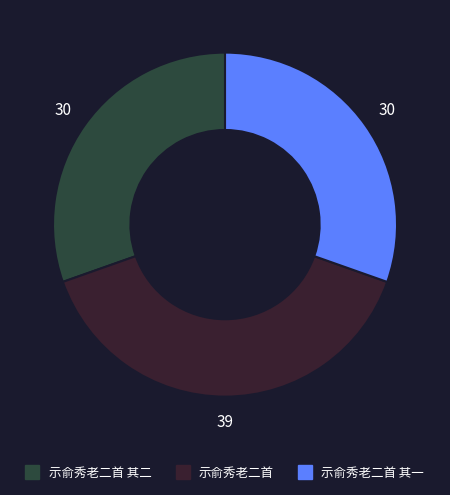

Count the number of slices in the pie.

3